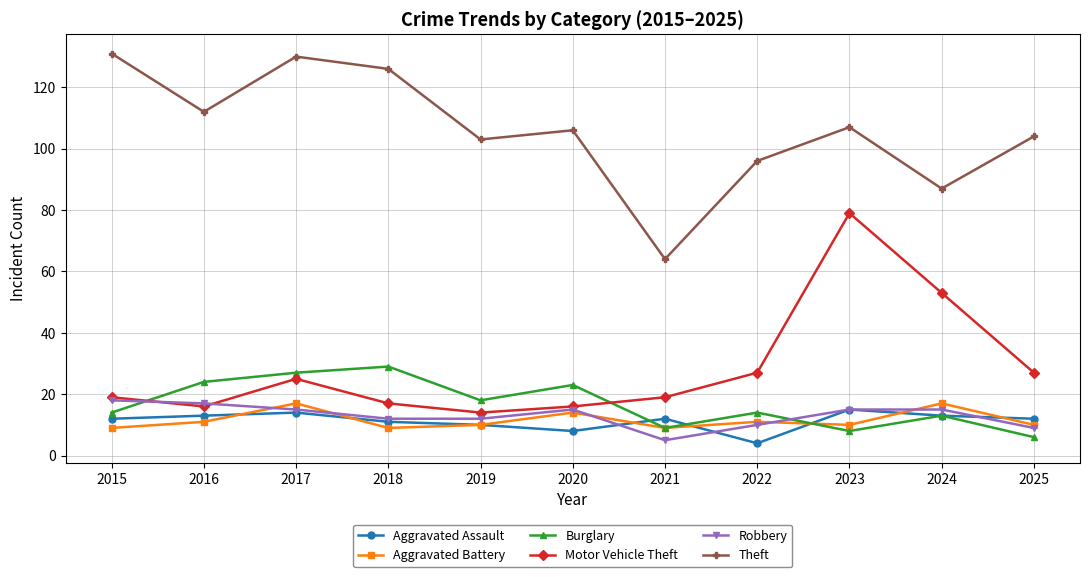

Is it true that Burglary equals 2 at 2021?

False